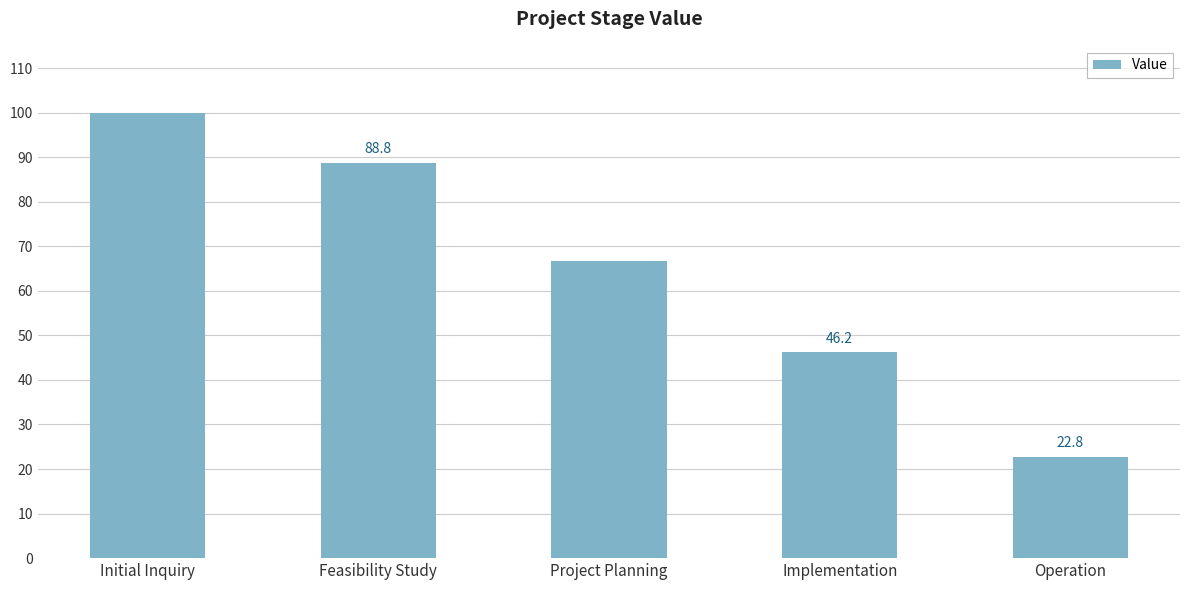

Which category has the lowest value across all series?

Operation